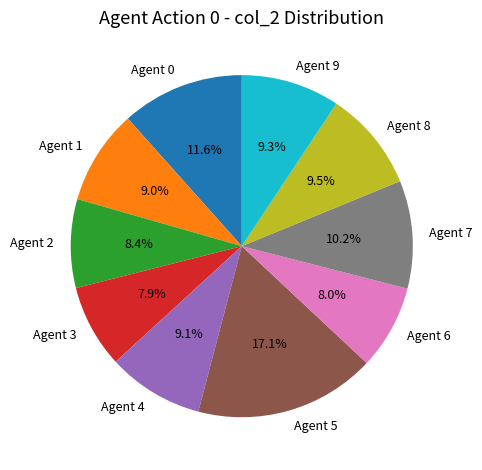

Does Agent 0 account for over 50% of the chart?

No